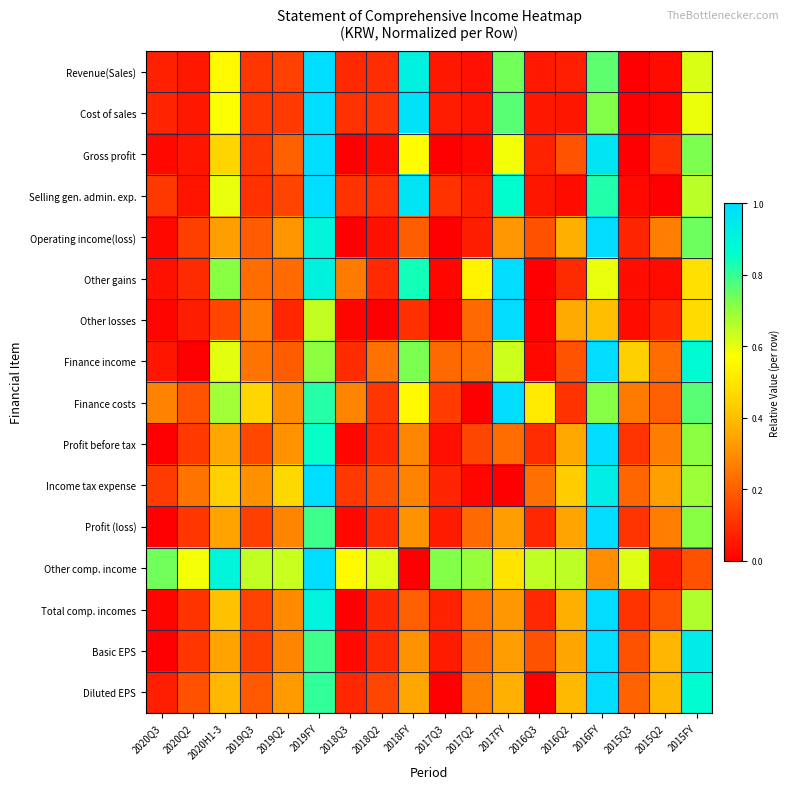

At which category is the sum across all series the highest?

2019FY